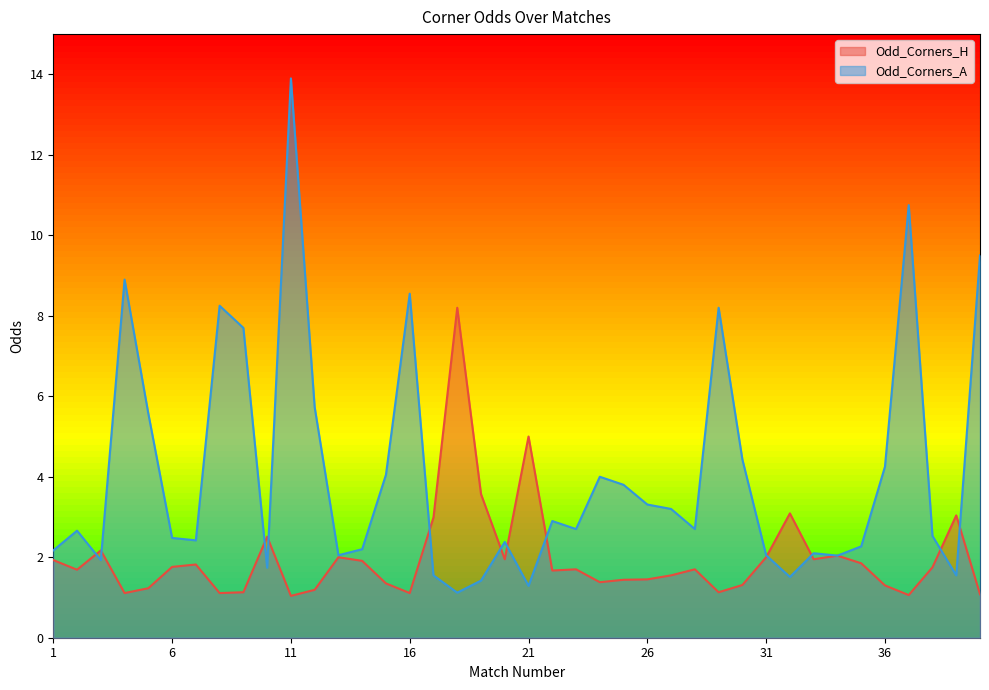

List the series in order of their peak value, highest first.

Odd_Corners_A, Odd_Corners_H